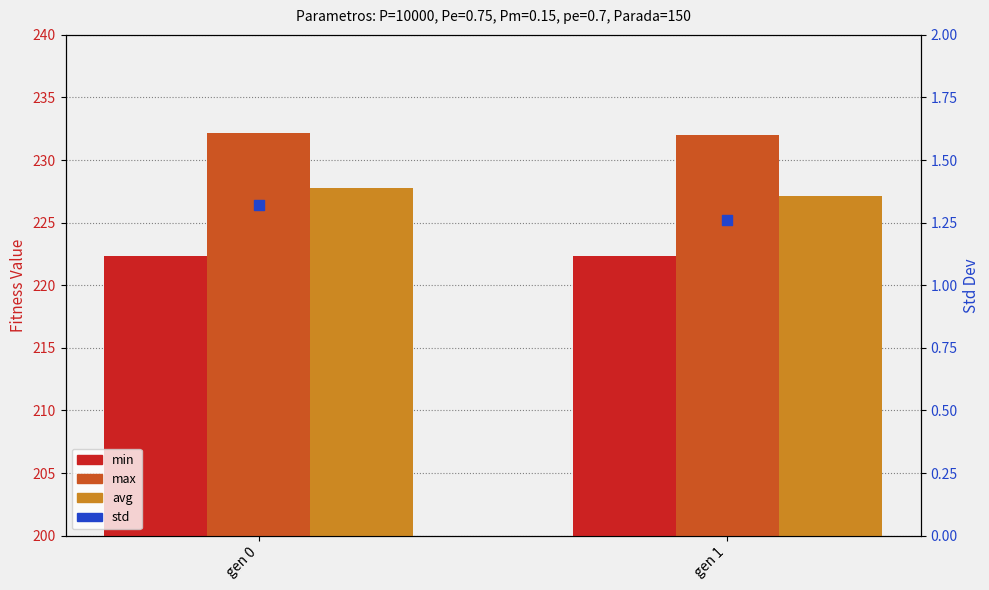

Which series has the largest total across all categories?

max